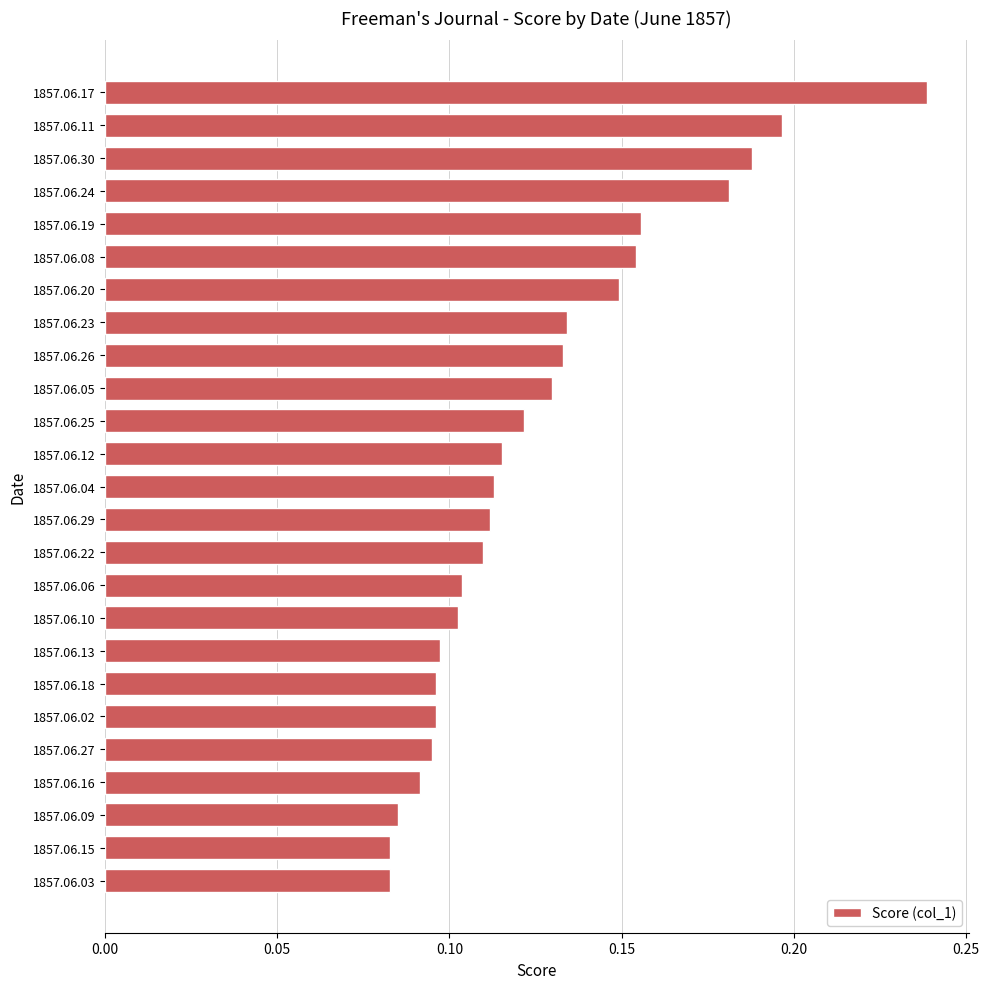

What is the sum of all values?

3.2